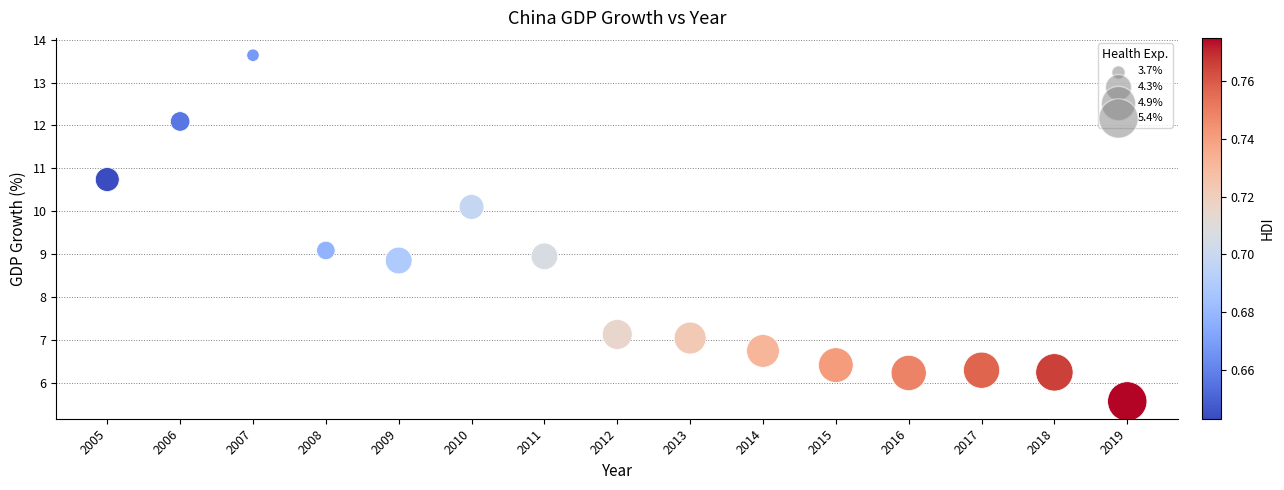

What is the range of X values (max minus min)?

14.0